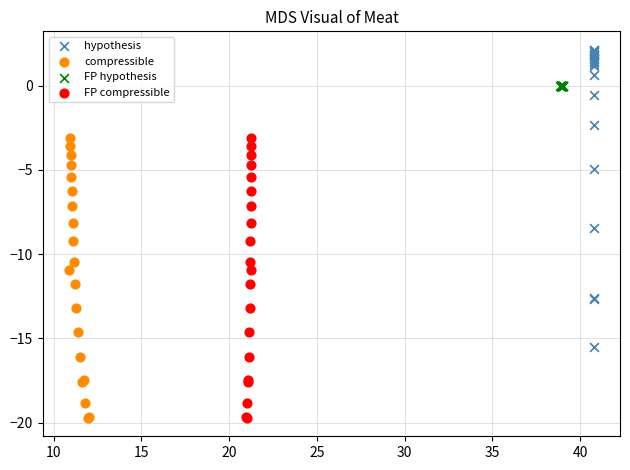

Which series has the largest Y range (max minus min)?

hypothesis